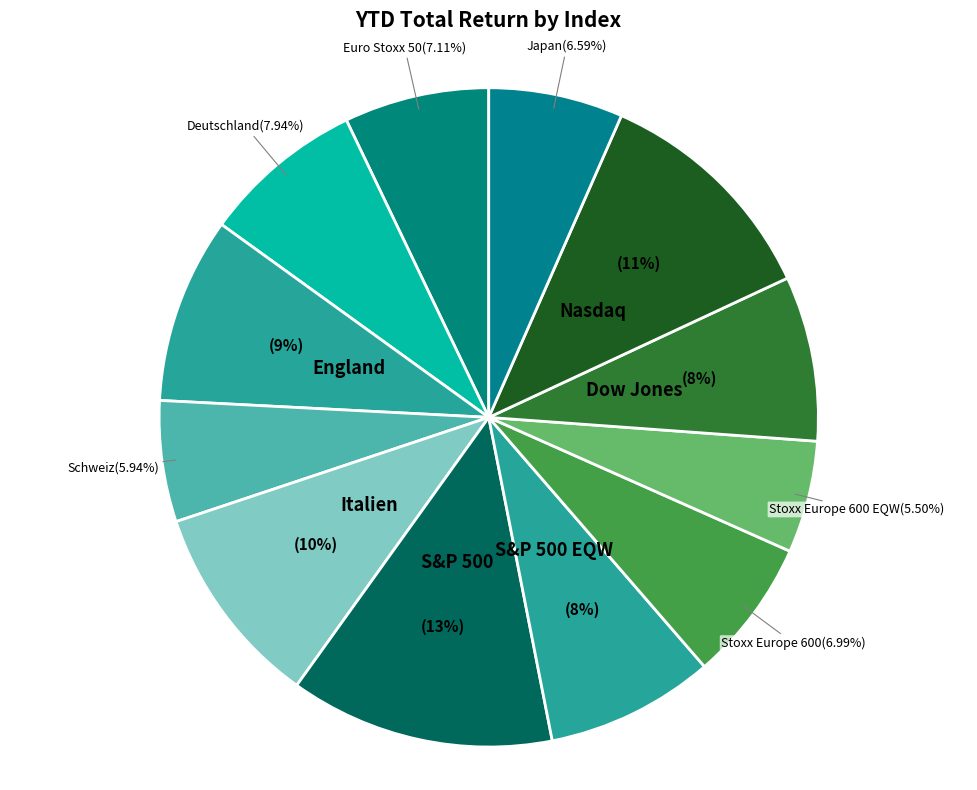

Between S&P 500 and Stoxx Europe 600 EQW, which is larger?

S&P 500